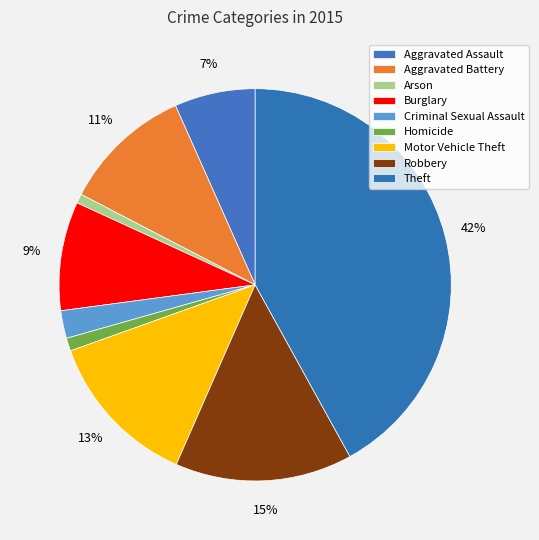

Which category has the biggest portion of the pie?

Theft